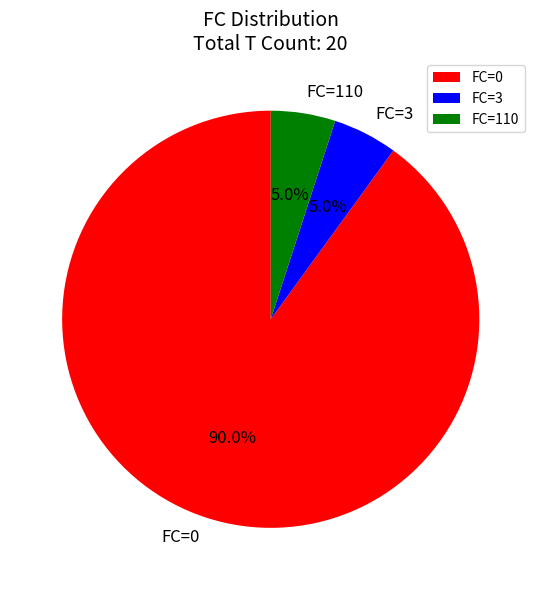

To the nearest percent, what is the difference between the largest and smallest slice percentages?

85%